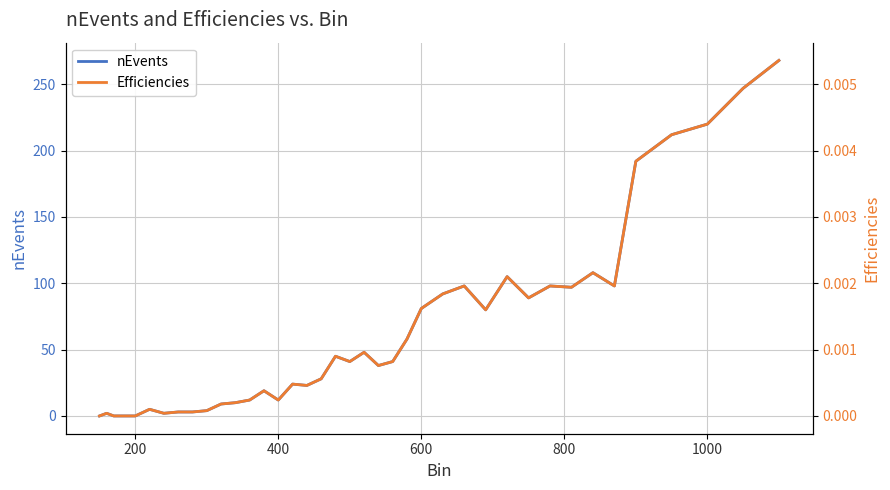

What is the maximum value for nEvents?

268